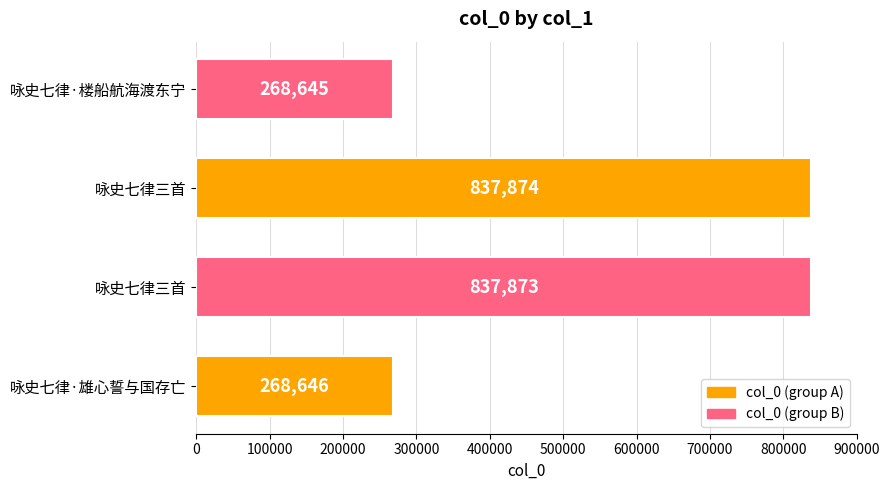

How many values are below 837873?

2